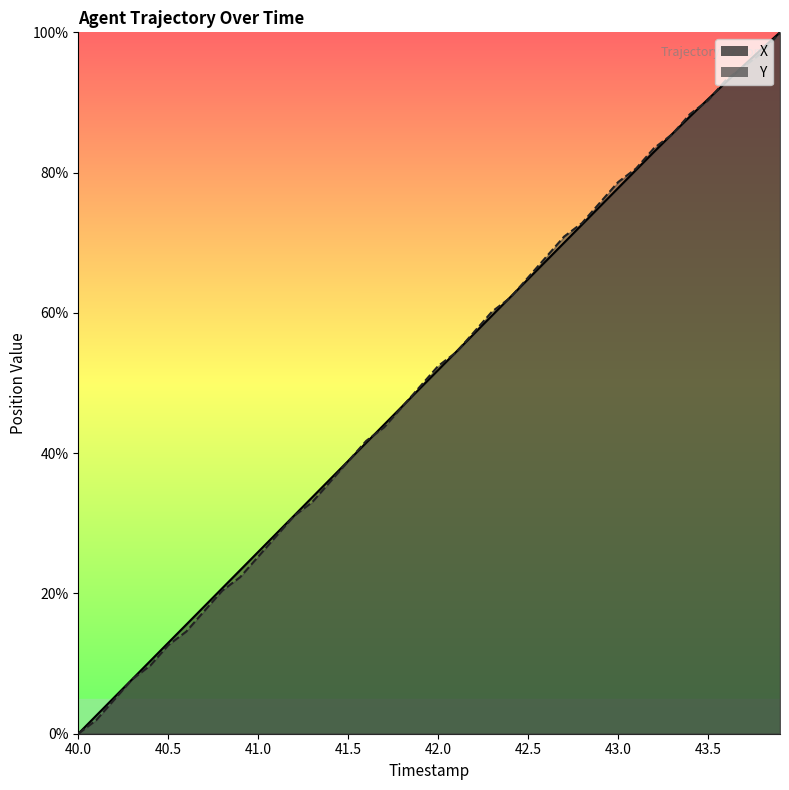

Is it true that X equals 68.7 at 18?

False